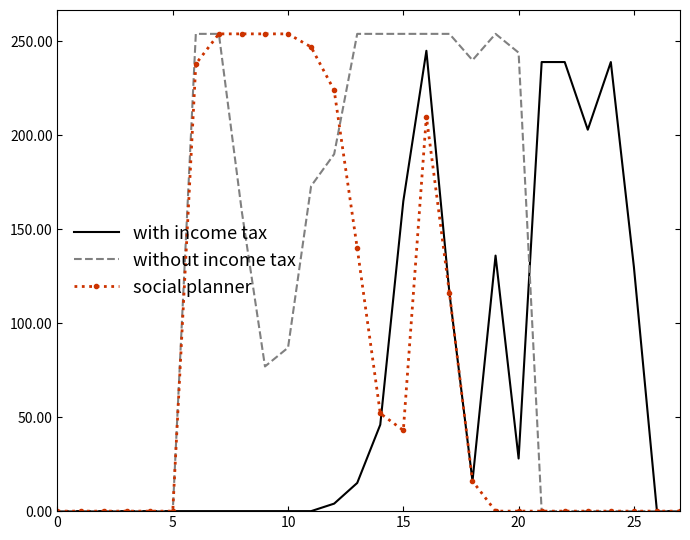

List the series in order of their overall mean, highest first.

without income tax, social planner, with income tax